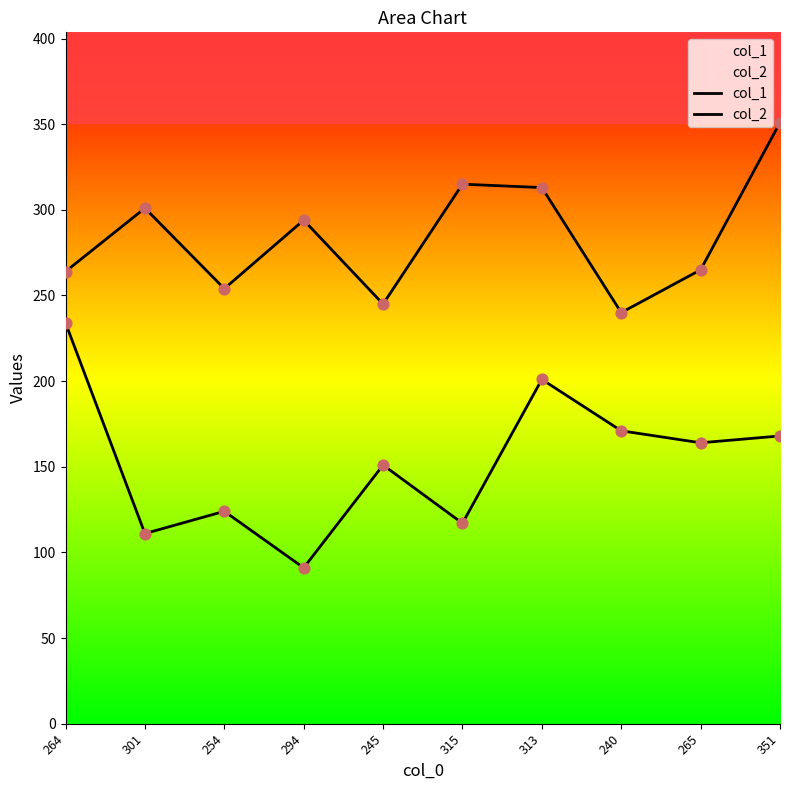

Which series contains the lowest Y value?

col_1